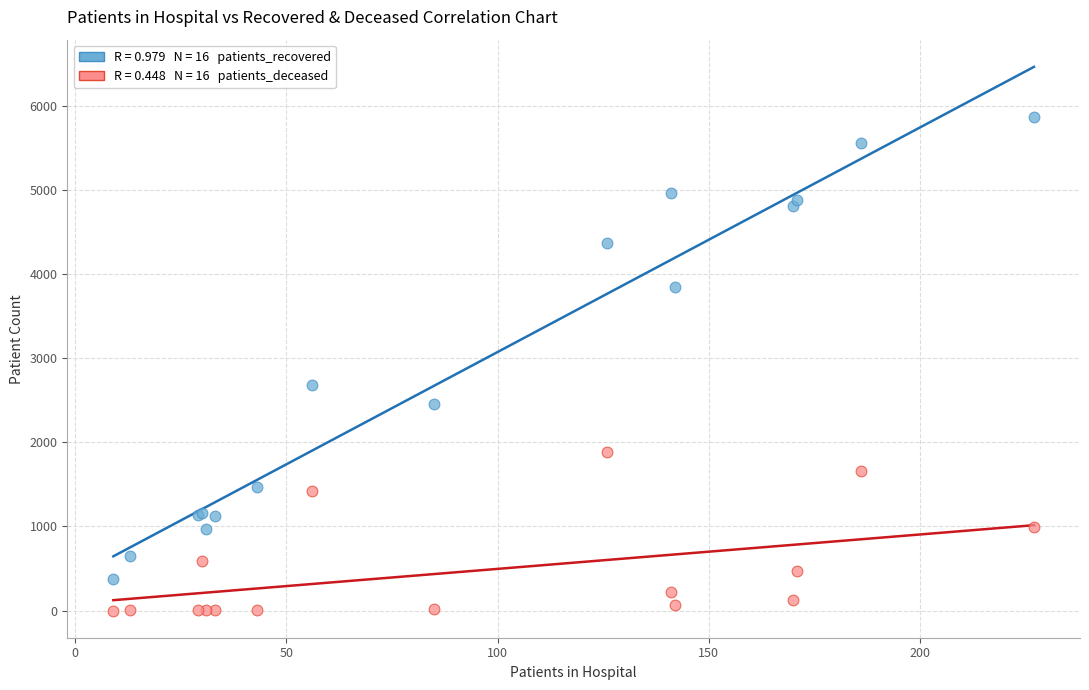

Across all series, what Y value is closest to 2929?

2680